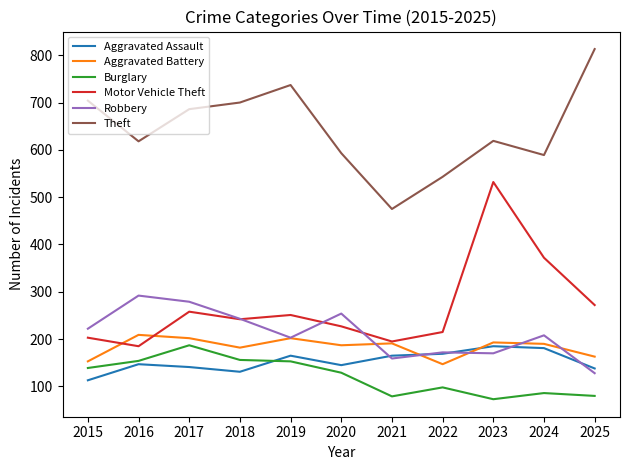

True or false: Aggravated Assault has a value of 226 at 2020.

False